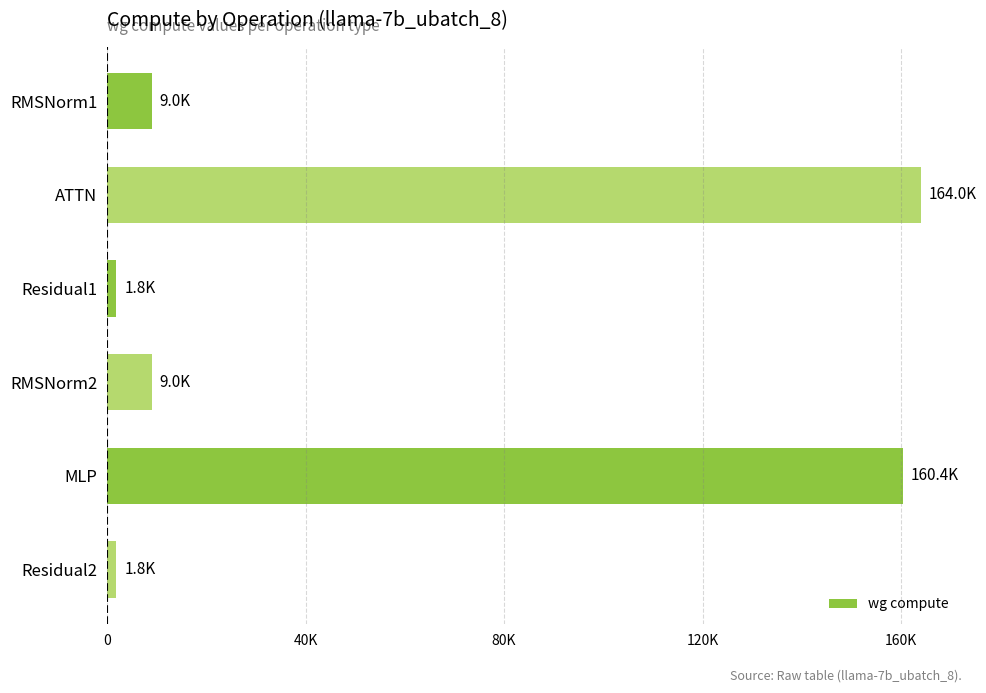

Which category has the highest value across all series?

ATTN